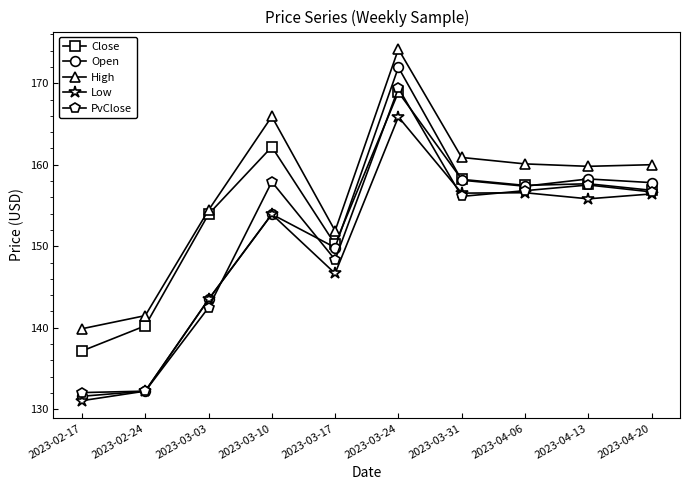

What is the minimum value shown in the chart?

131.0